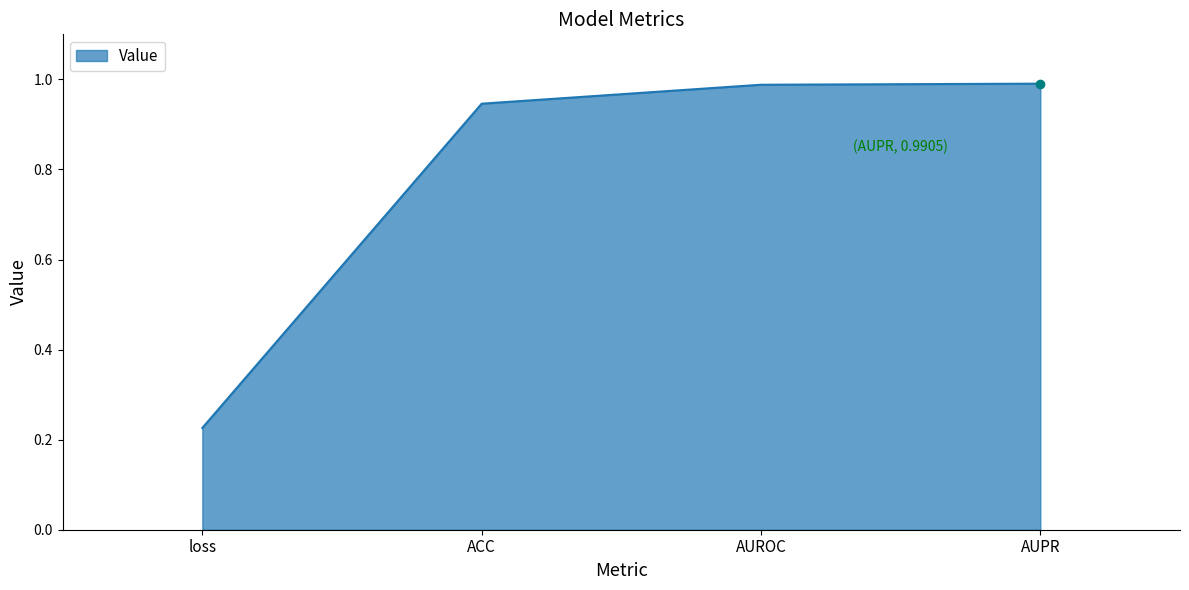

Which has a higher value, AUPR or loss?

AUPR